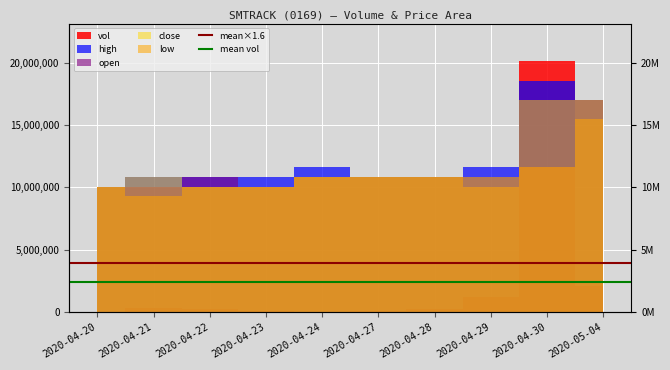

How many lines are shown in the chart?

2